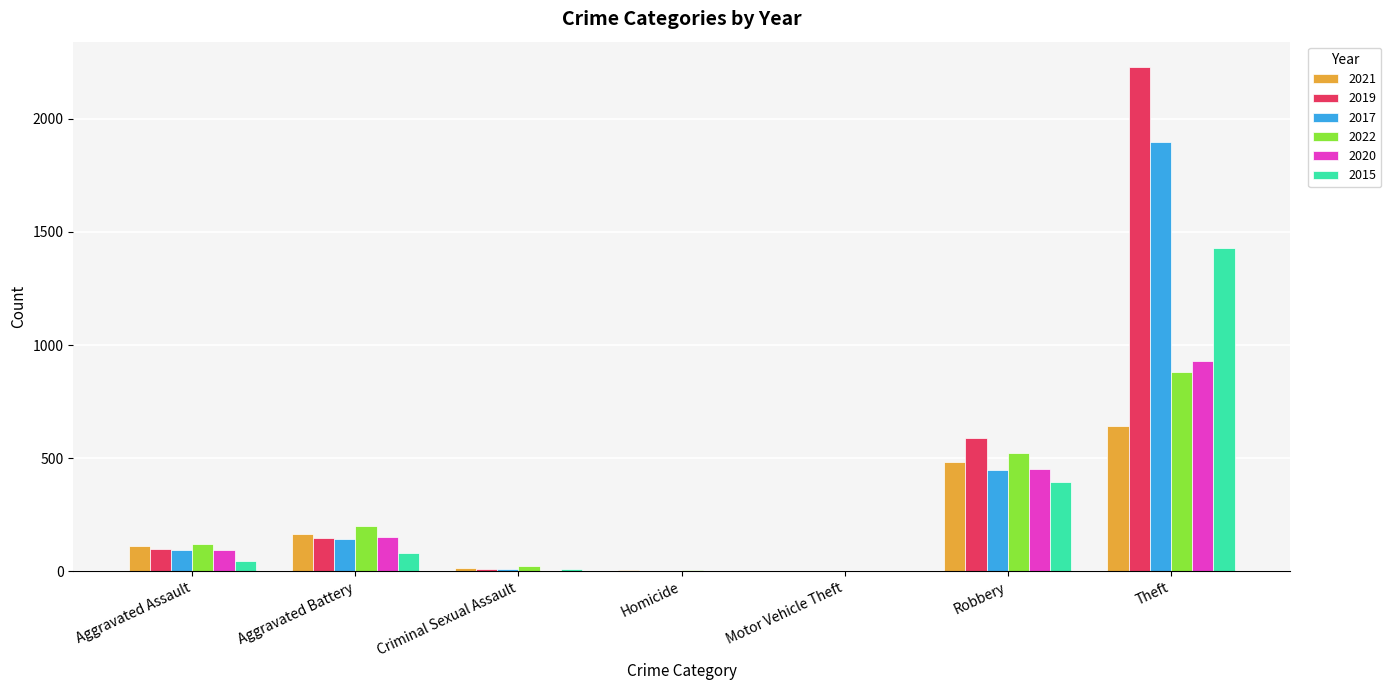

What is the sum of all 2017 values?

2590